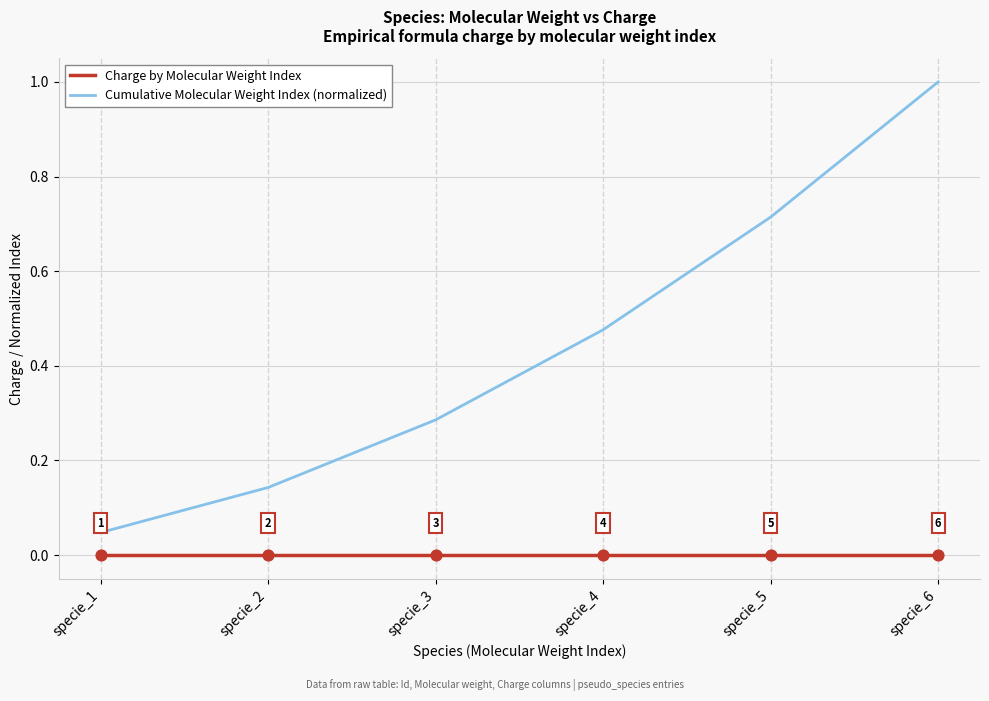

Which series has the largest total across all categories?

Cumulative Molecular Weight Index (normalized)